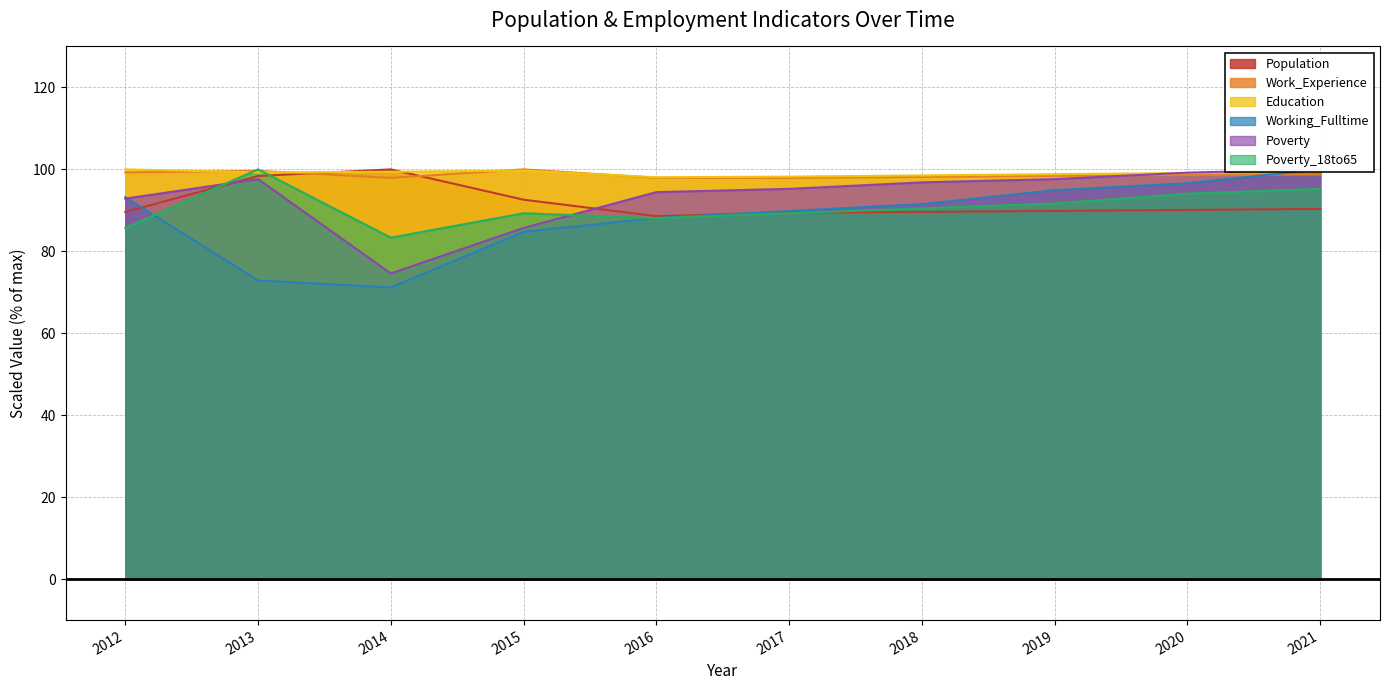

Reading left to right, list all the values displayed in this chart.

Population: 2012=89.6	2013=98.4	2014=100.0	2015=92.6	2016=88.6	2017=89.4	2018=89.6	2019=89.9	2020=90.1	2021=90.3
Work_Experience: 2012=99.3	2013=99.6	2014=97.9	2015=100.0	2016=97.9	2017=97.9	2018=98.2	2019=98.4	2020=98.7	2021=98.8
Education: 2012=100.0	2013=99.3	2014=99.4	2015=99.7	2016=98.1	2017=98.2	2018=98.5	2019=98.8	2020=99.1	2021=99.4
Working_Fulltime: 2012=93.2	2013=72.9	2014=71.2	2015=84.7	2016=88.1	2017=89.8	2018=91.5	2019=94.9	2020=96.6	2021=100.0
Poverty: 2012=92.9	2013=97.6	2014=74.6	2015=85.7	2016=94.4	2017=95.2	2018=96.8	2019=97.6	2020=99.2	2021=100.0
Poverty_18to65: 2012=85.7	2013=100.0	2014=83.3	2015=89.3	2016=88.1	2017=89.3	2018=90.5	2019=91.7	2020=94.0	2021=95.2